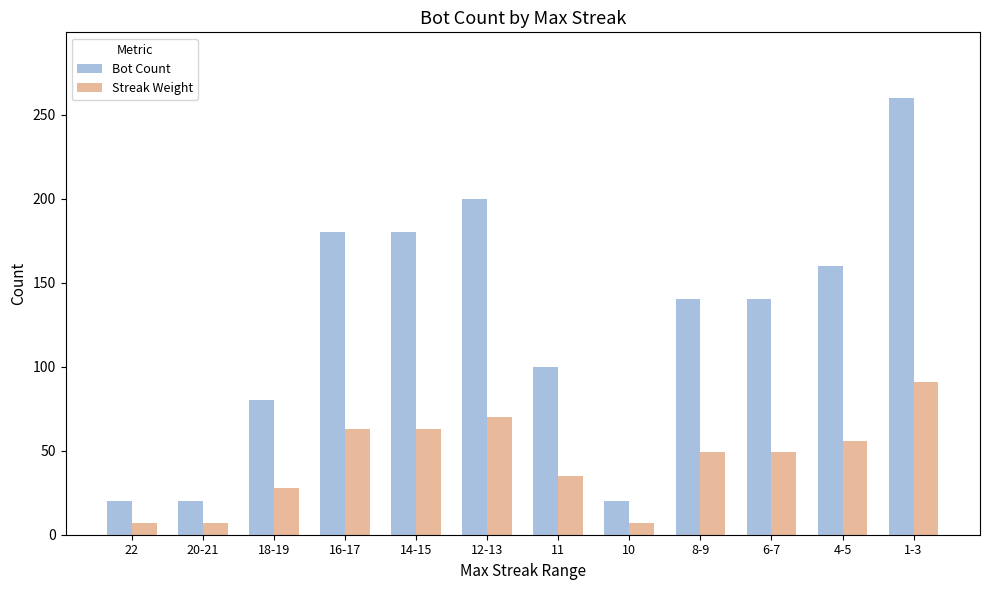

What is the maximum value shown in the chart?

260